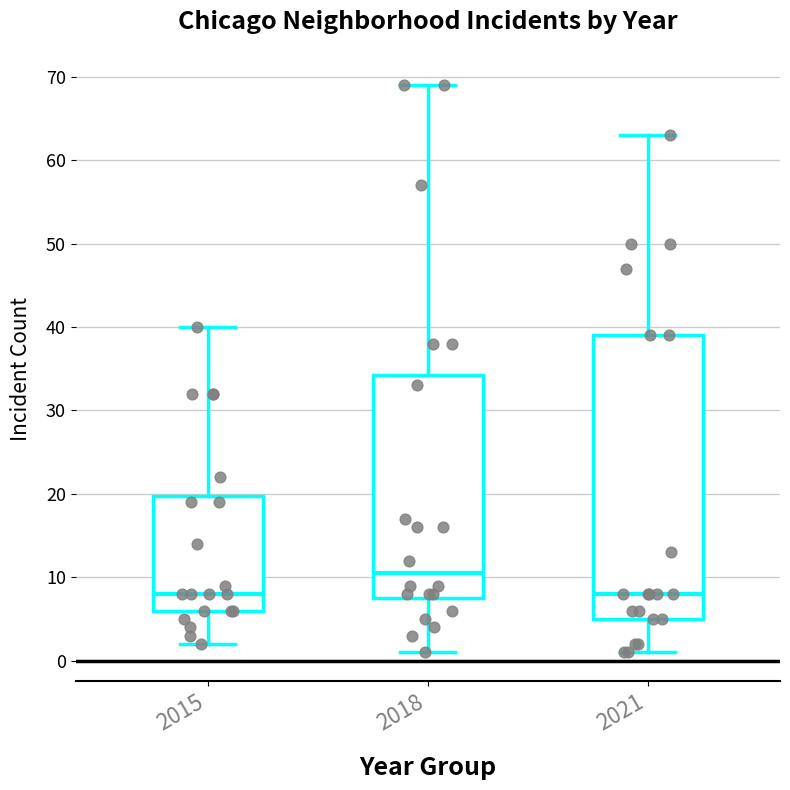

Reading left to right, transcribe this box plot: for each box, give where its median line is, the range the box spans, and where its two whiskers end, as read against the y-axis. The values are not printed on the chart, so give them approximately, as read against the axis.

2015: median 8, box 6 to 20, whiskers 2 to 40
2018: median 11, box 8 to 34, whiskers 1 to 69
2021: median 8, box 5 to 39, whiskers 1 to 63